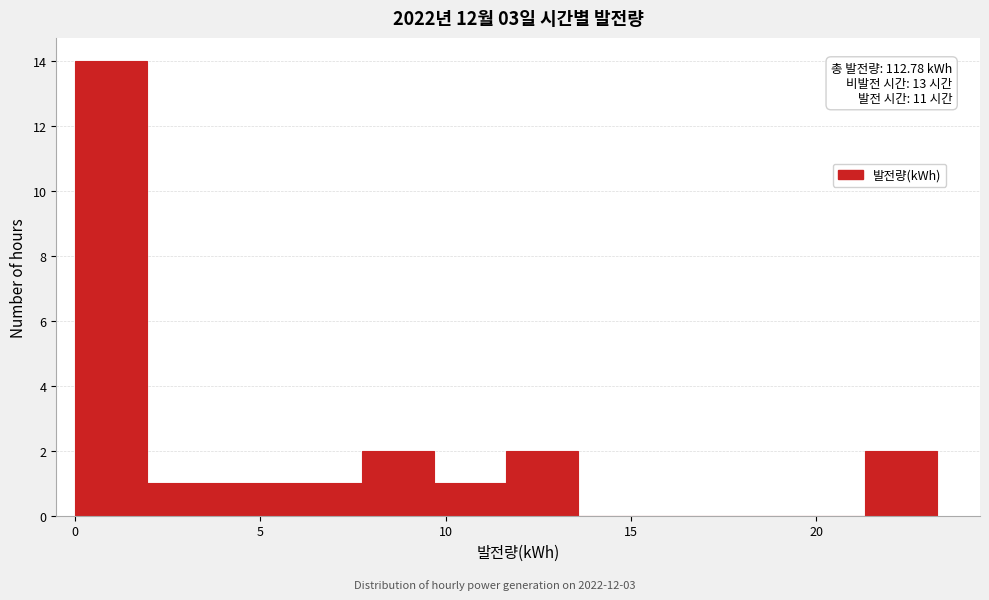

Around what value on the x-axis is the tallest bar? Give the approximate position of its centre, as read against the axis.

1.0